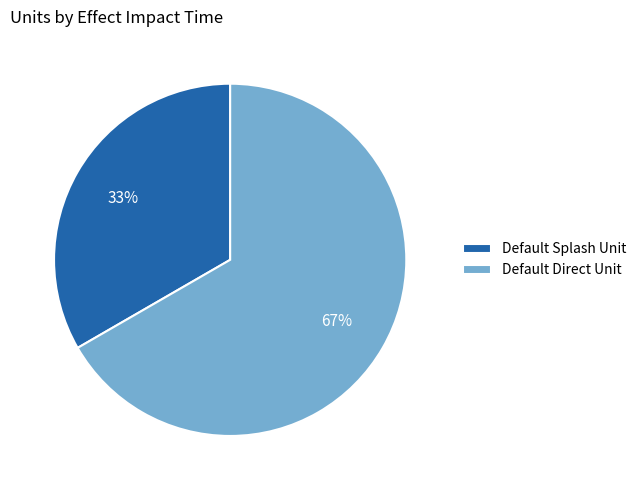

Approximately how many times larger is the value at Default Splash Unit compared to Default Direct Unit?

0.5